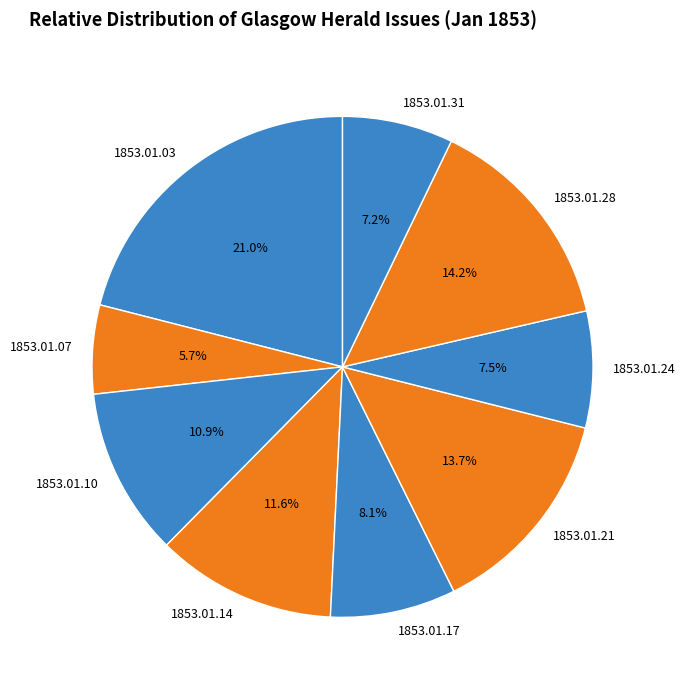

To the nearest percent, what is the difference between the 1853.01.24 and 1853.01.17 slice percentages?

1%